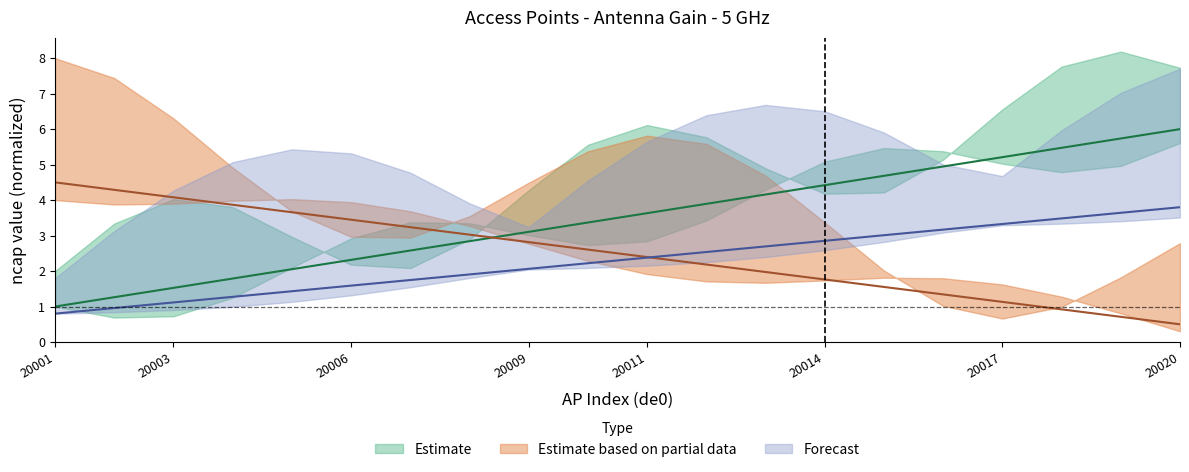

Reading right to left, transcribe all the data shown in this chart.

6.0	5.7	5.5	5.2	4.9	4.7	4.4	4.2	3.9	3.6	3.4	3.1	2.8	2.6	2.3	2.1	1.8	1.5	1.3	1.0